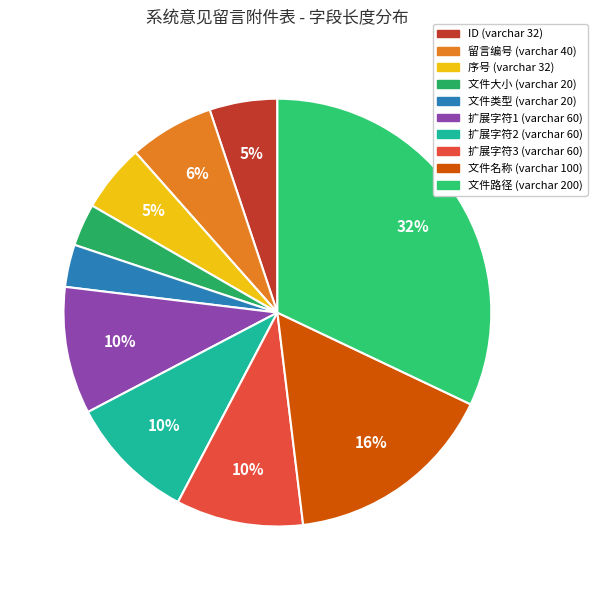

How many segments does this pie chart have?

10